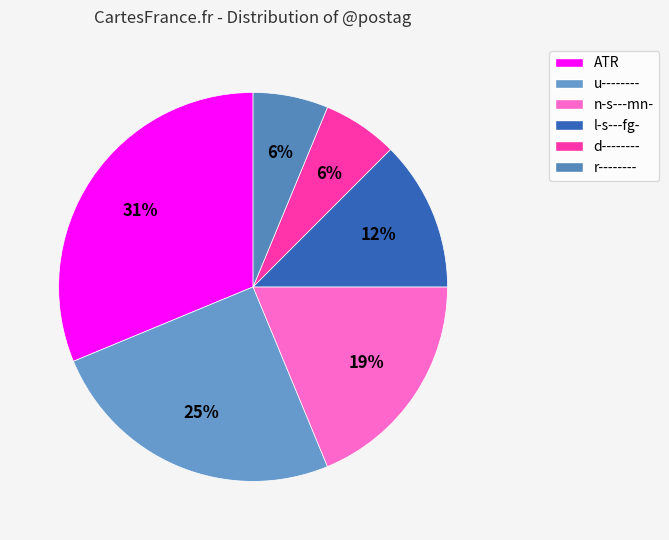

Is it true that d-------- is 6% of the pie?

True